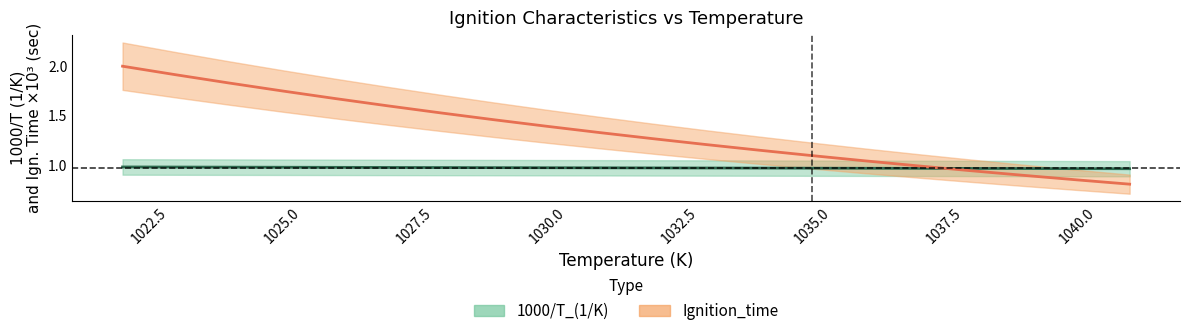

What is the label of the 12th point from the right?

1030.0